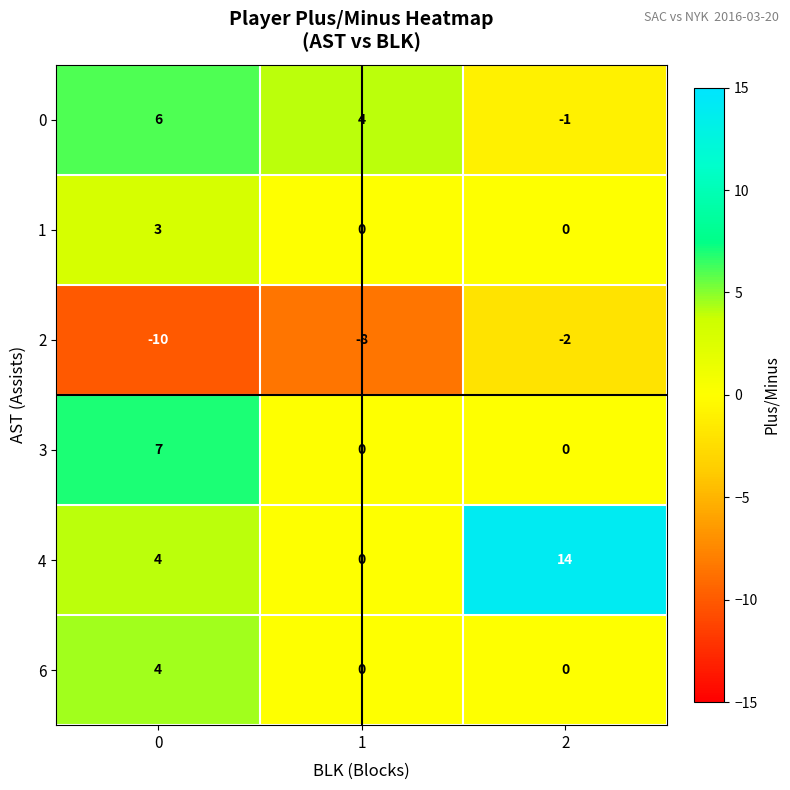

Is it true that 2 equals -2 at 2?

True